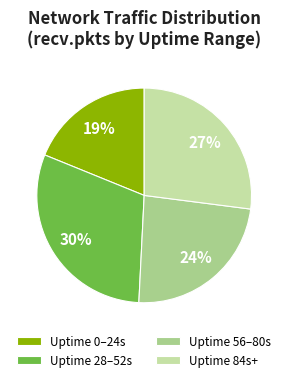

Rank the categories by value from lowest to highest.

Uptime 0–24s, Uptime 56–80s, Uptime 84s+, Uptime 28–52s